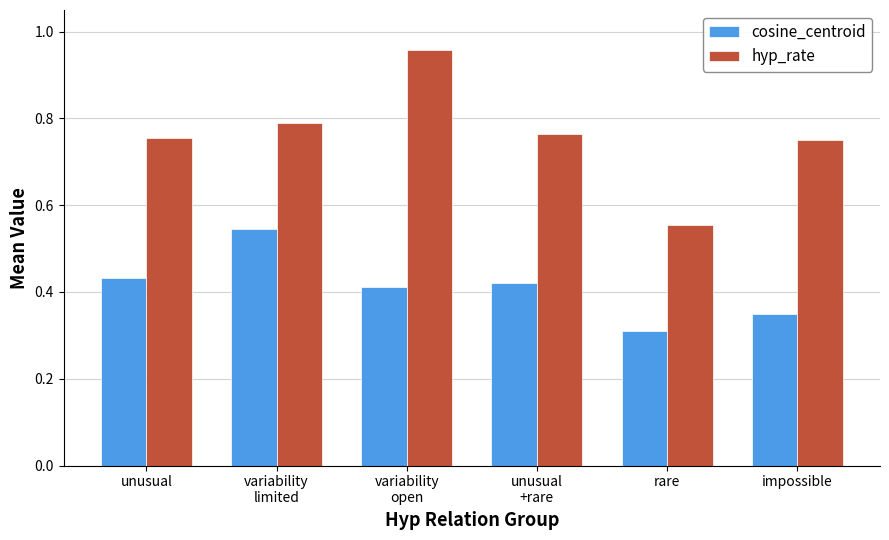

True or false: cosine_centroid has a value of 0.2 at impossible.

False